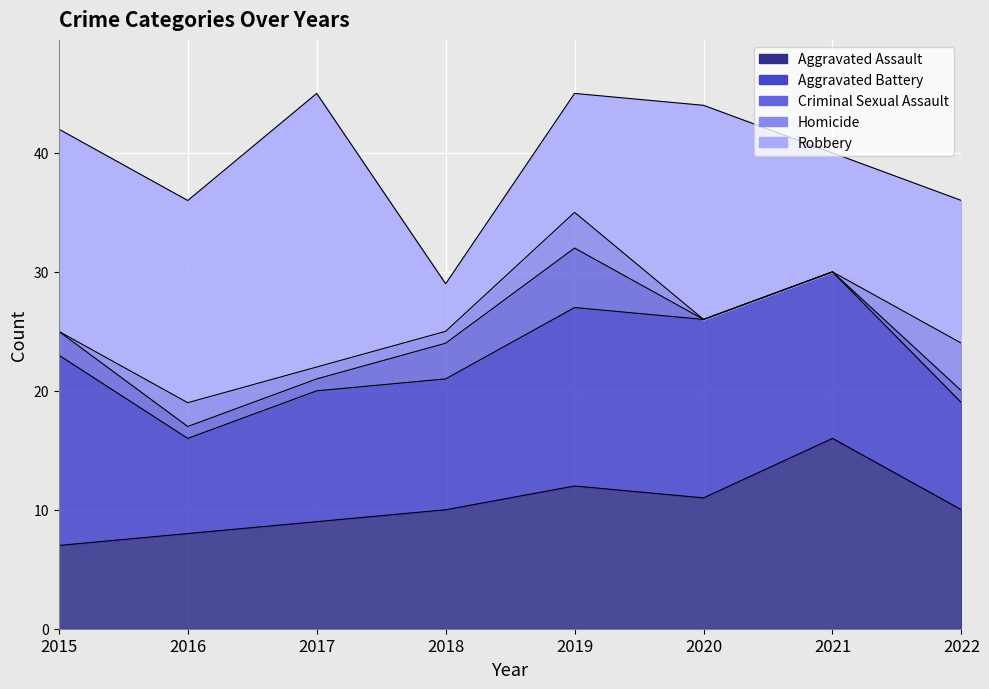

Is it true that Robbery equals 5 at 2021?

False